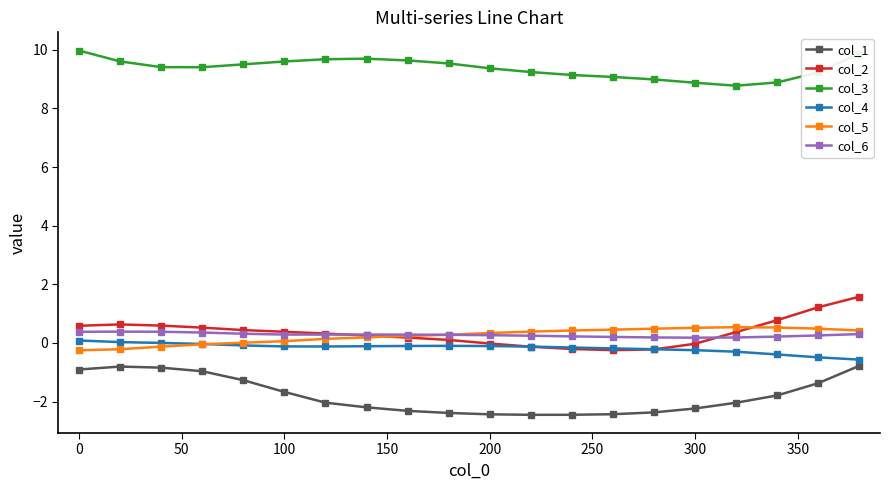

What is the value of the col_6 point at the 6th from the left?

0.3